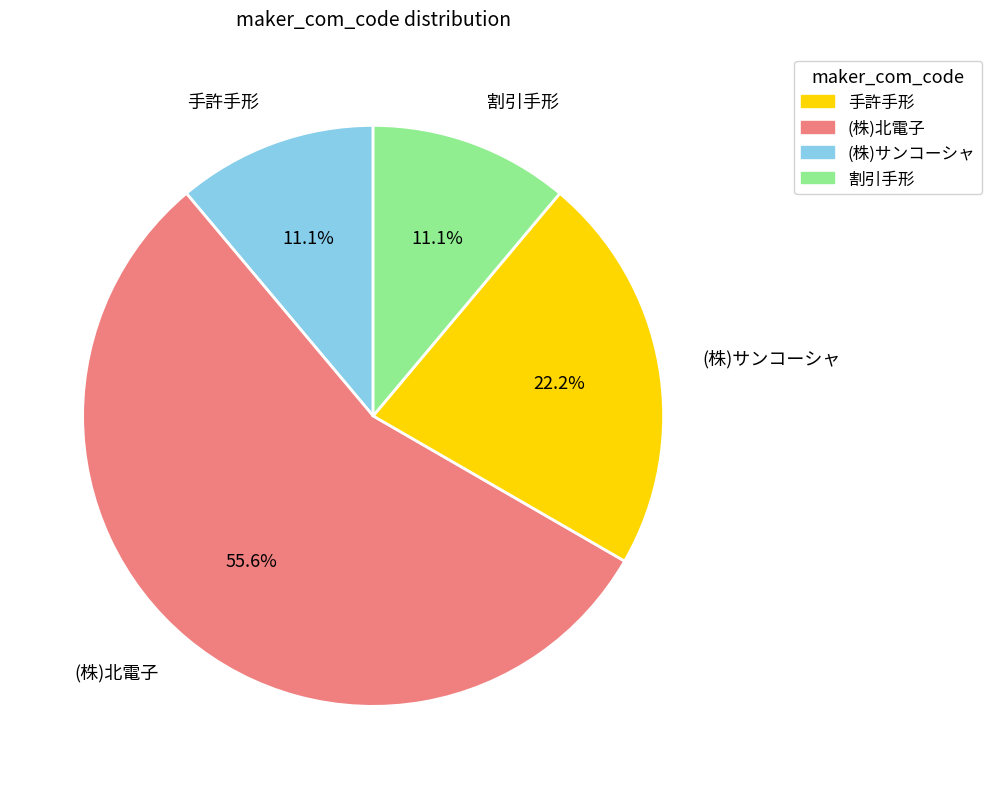

Which category has the biggest portion of the pie?

(株)北電子